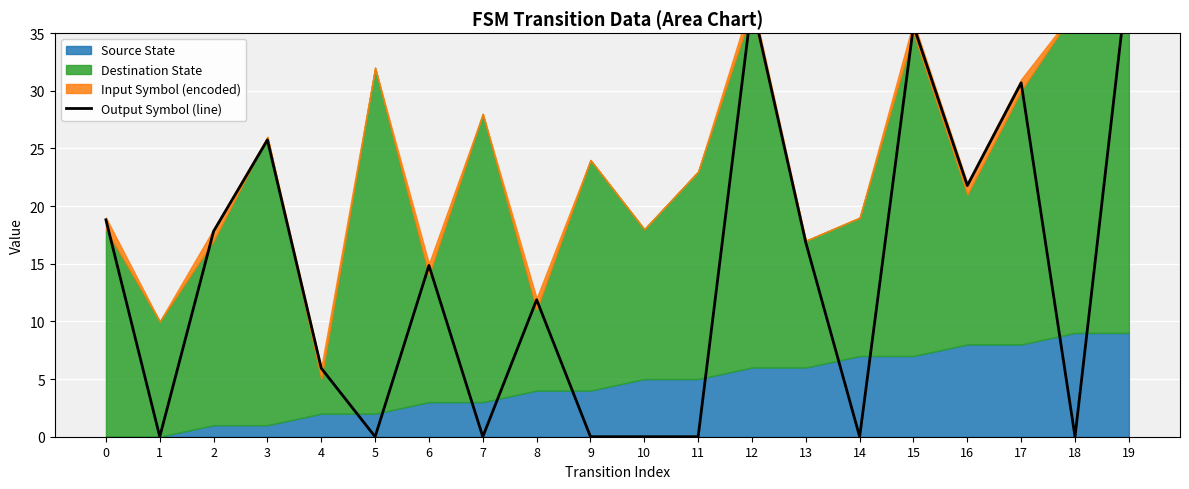

At which category does the data reach its first local peak?

3